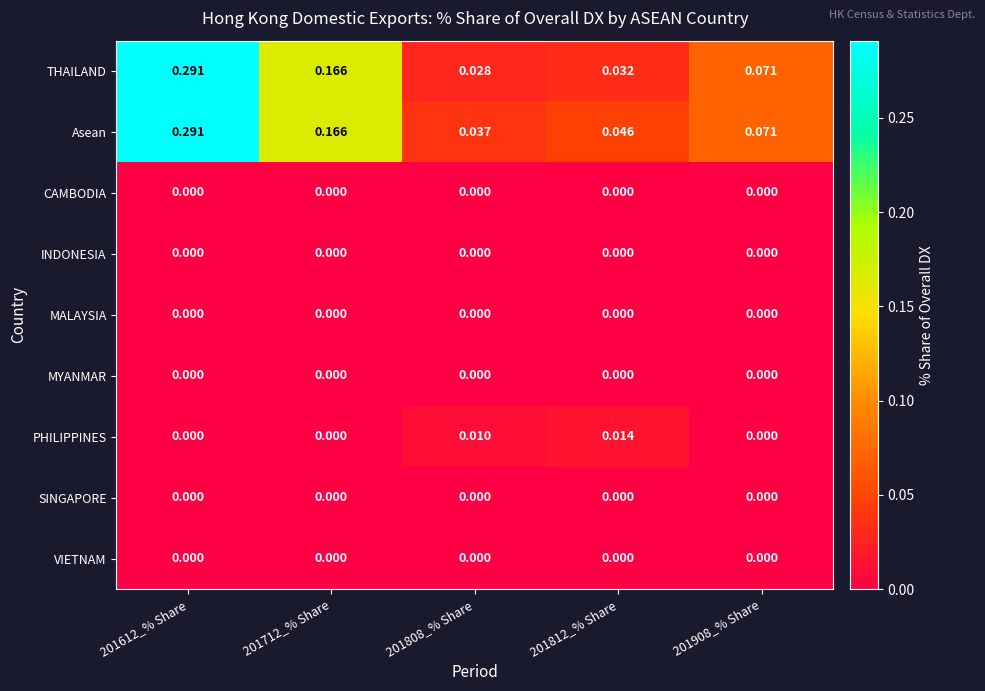

Is the value of INDONESIA at 201712_% Share greater than the value of THAILAND at 201712_% Share?

No